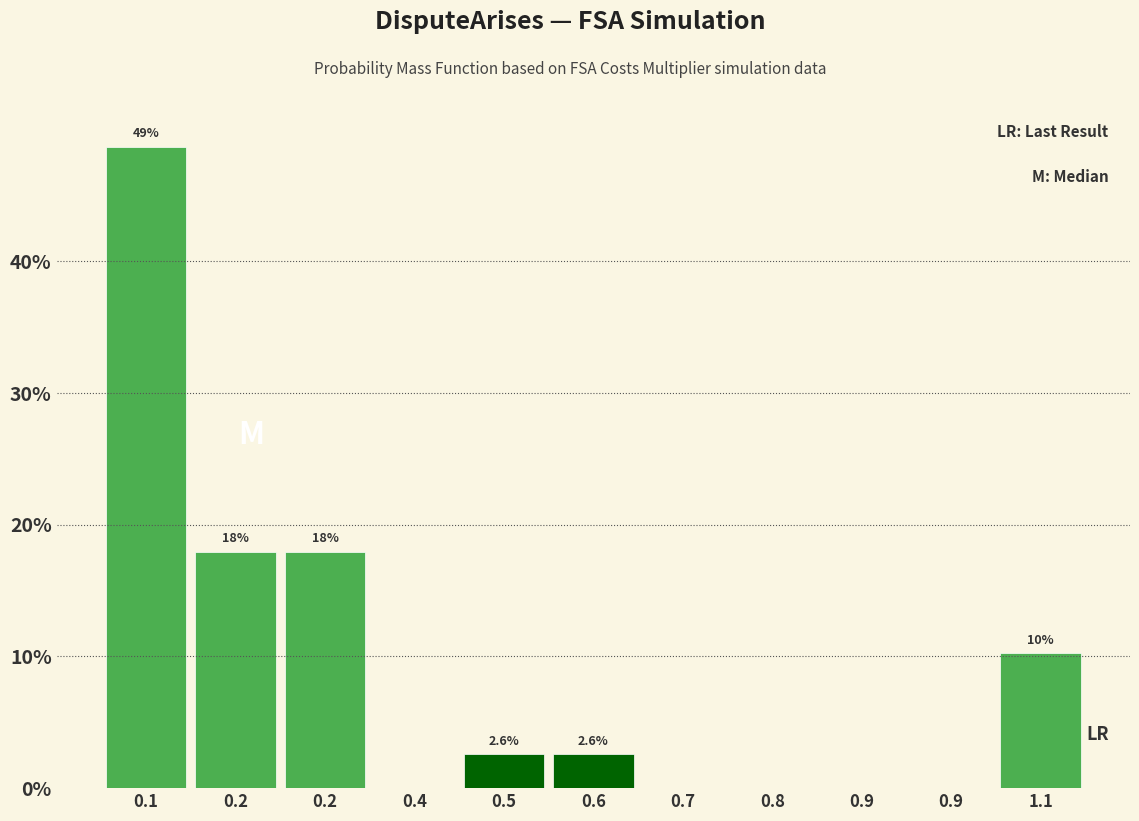

Are the bars horizontal?

No